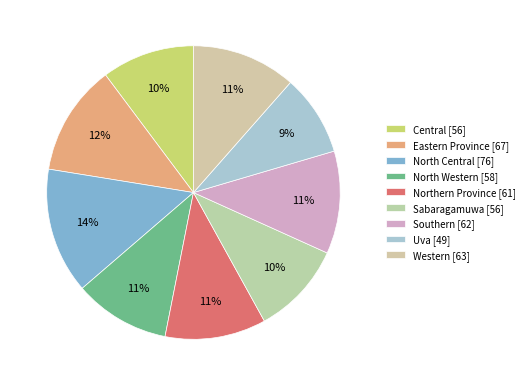

Rank the categories by value from highest to lowest.

North Central, Eastern Province, Western, Southern, Northern Province, North Western, Central, Sabaragamuwa, Uva